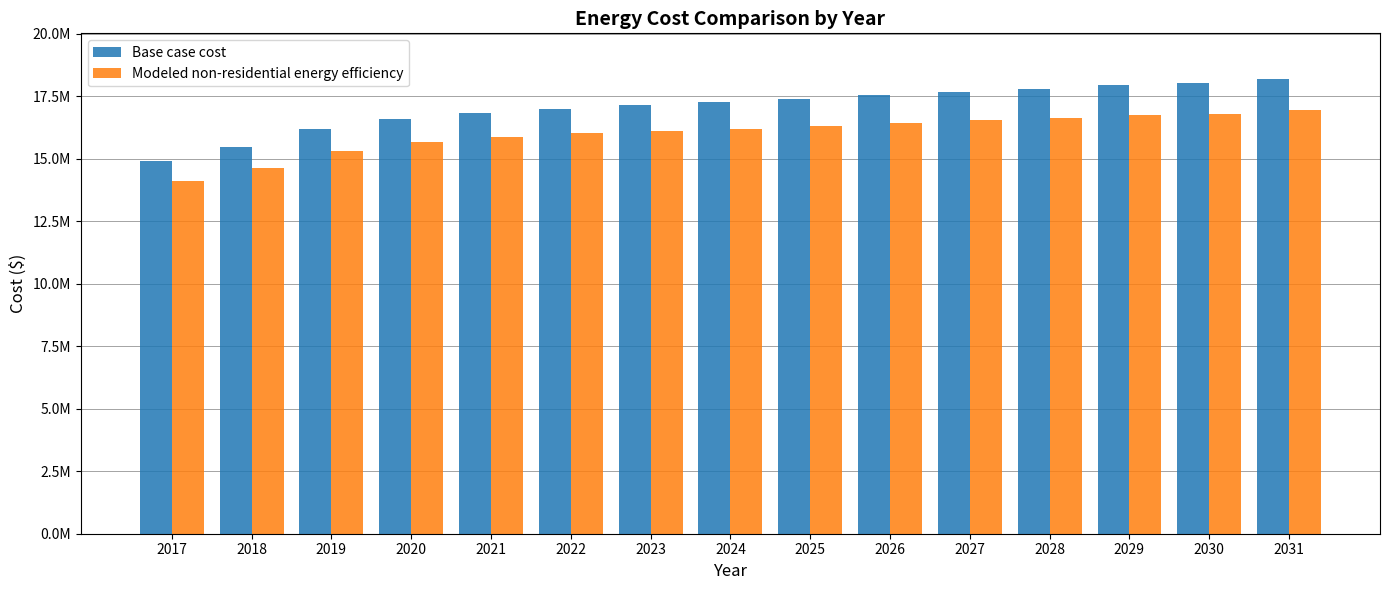

Rank the series by their maximum value, from lowest to highest.

Modeled non-residential energy efficiency, Base case cost